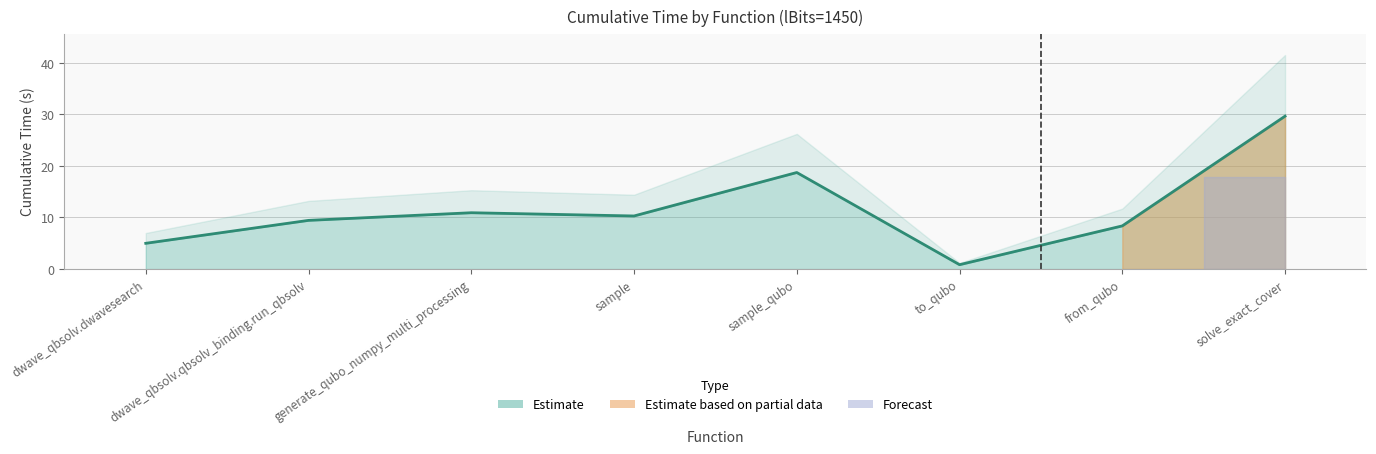

How many interior local peaks (higher than both neighbors) does the data have?

2